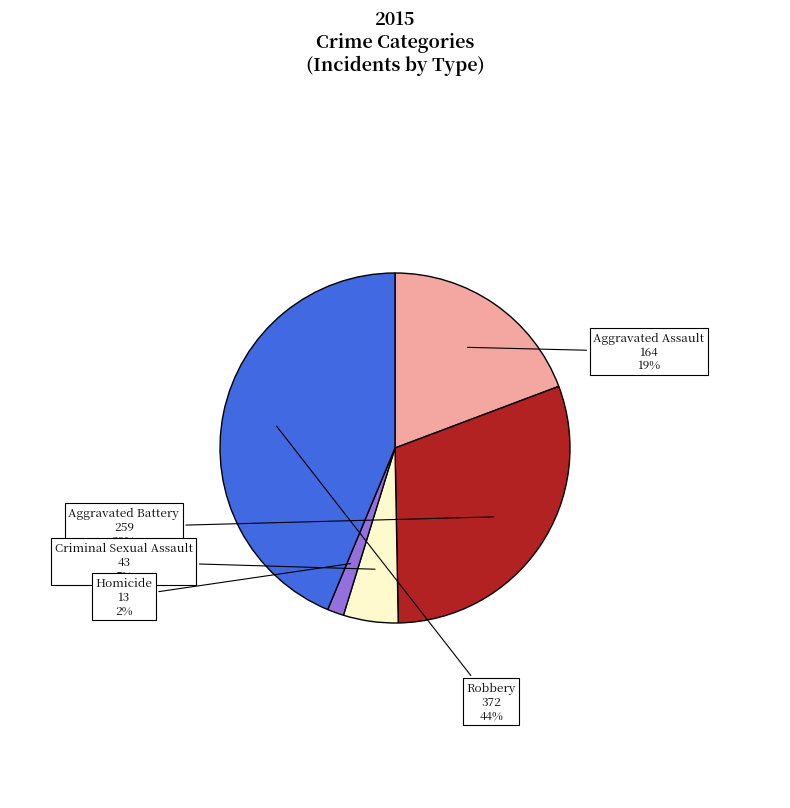

Combined, do Criminal Sexual Assault and Robbery account for over 50%?

No